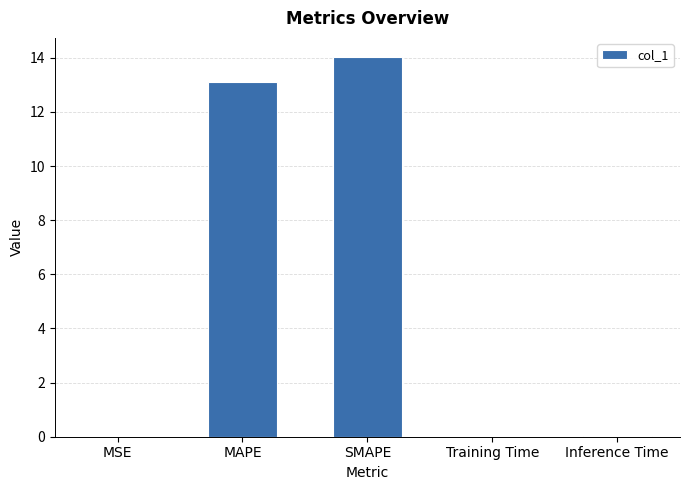

True or false: the data shows 7.8 at MAPE.

False